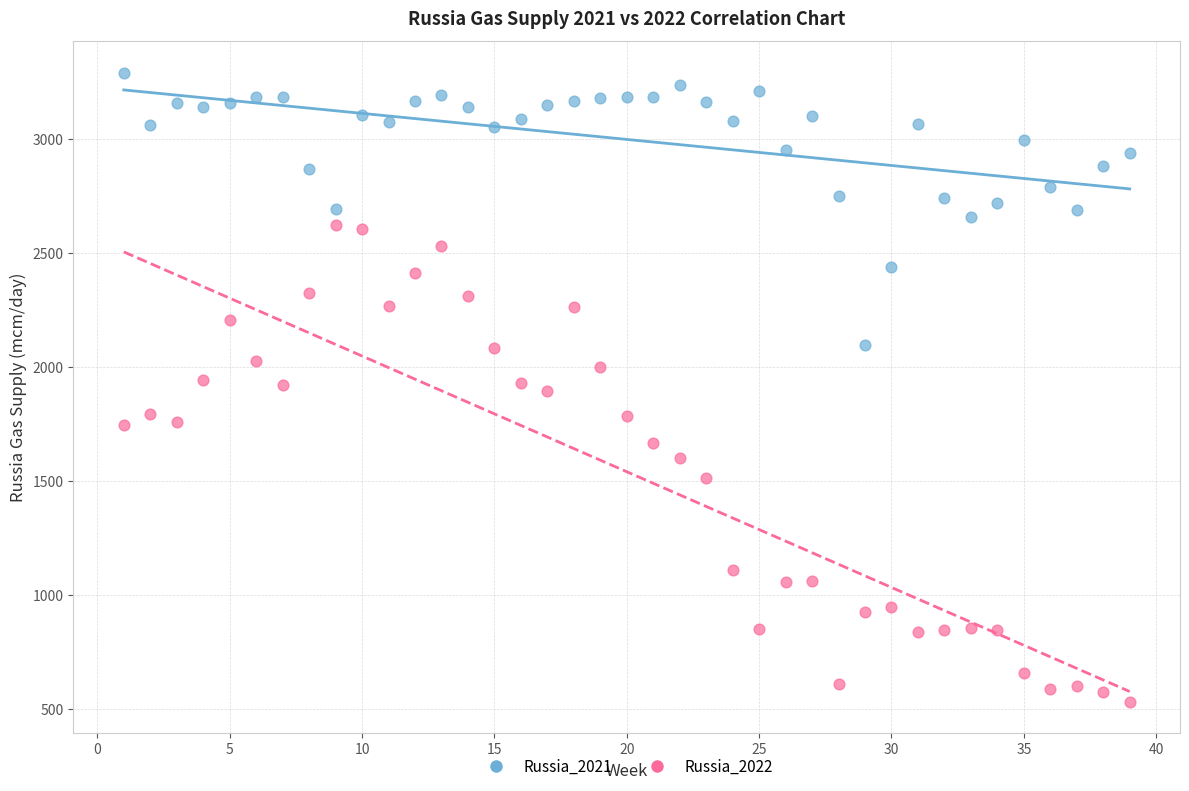

Which series reaches the maximum Y coordinate?

Russia_2021